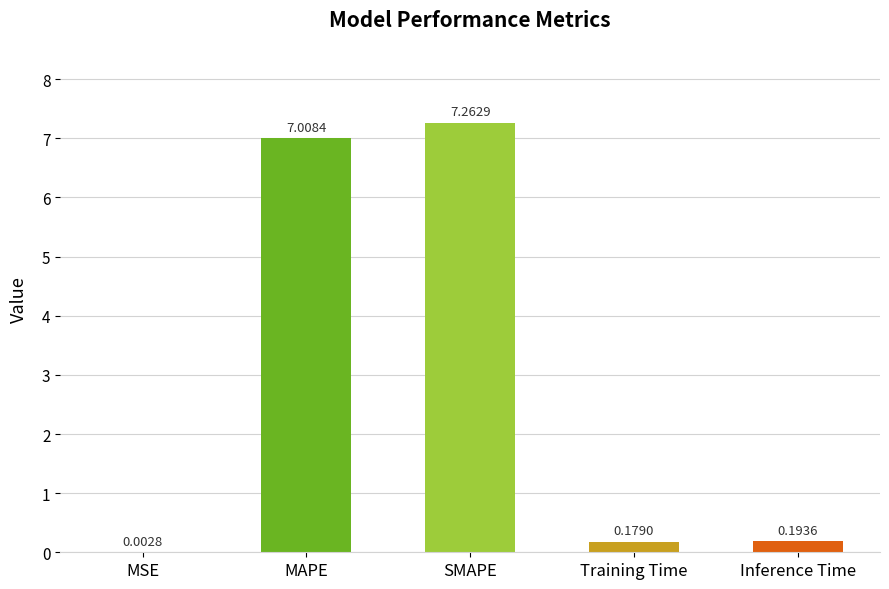

Which category has the highest value across all series?

SMAPE